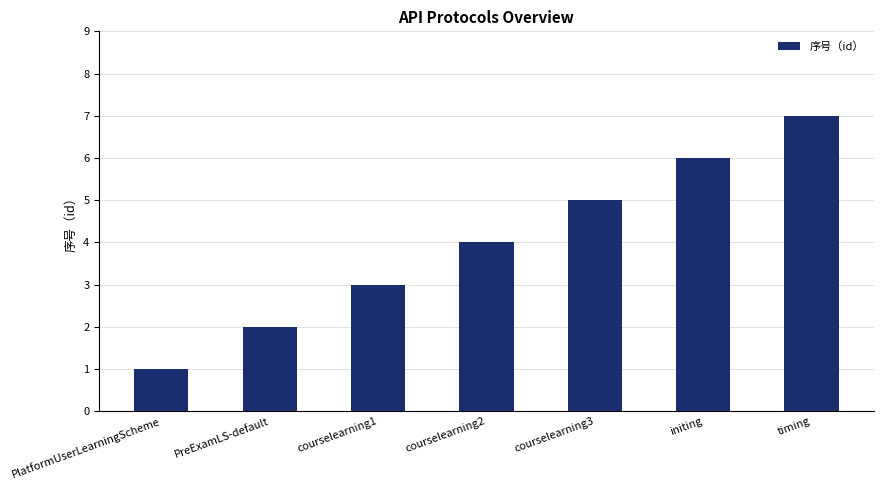

What position from the left is timing?

7